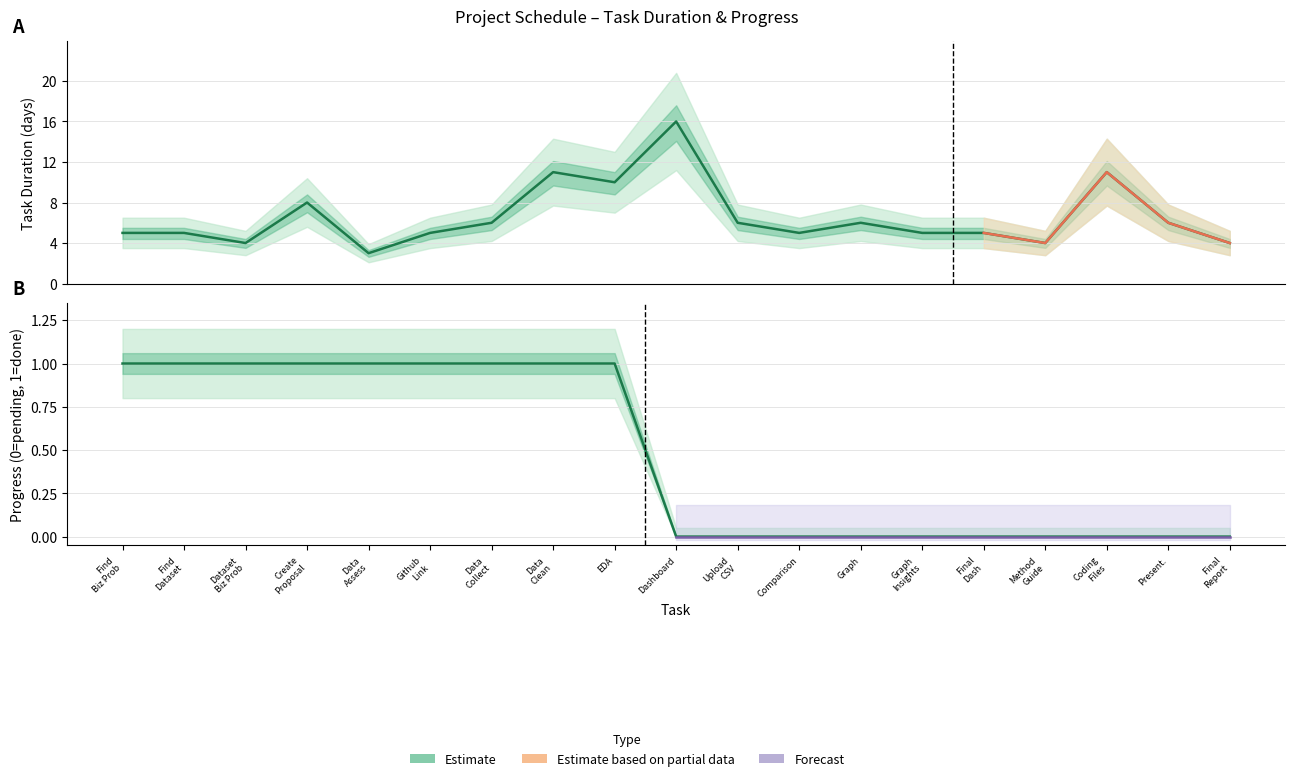

Rank the series by their average value, from lowest to highest.

Progress, Days